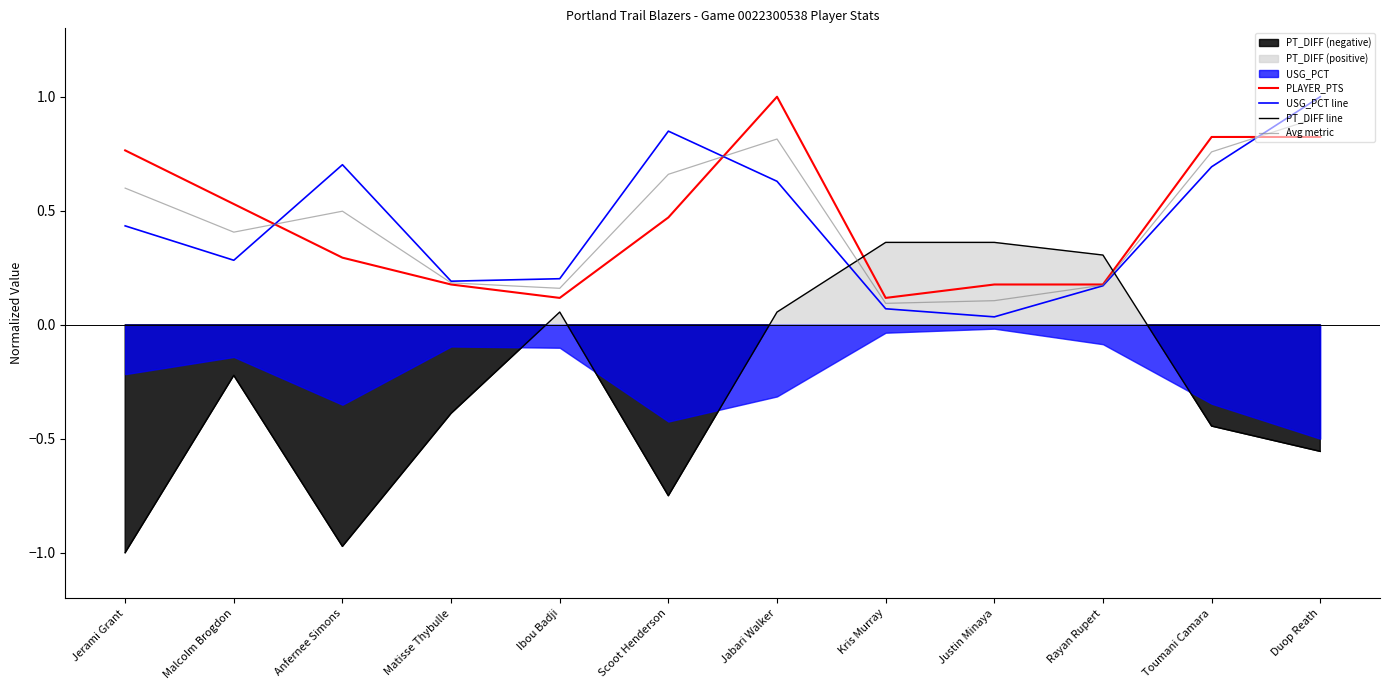

Which label corresponds to the smallest value in the chart?

Jerami Grant